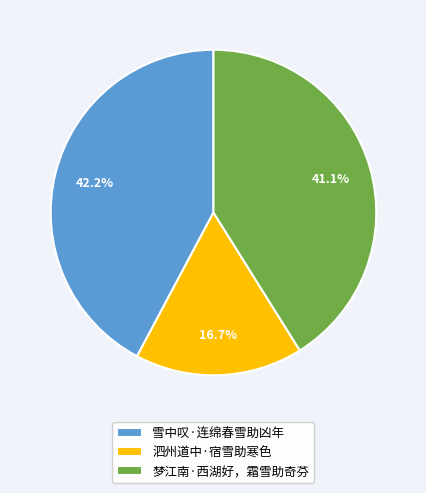

What portion of the pie excludes 雪中叹·连绵春雪助凶年?

57.8%